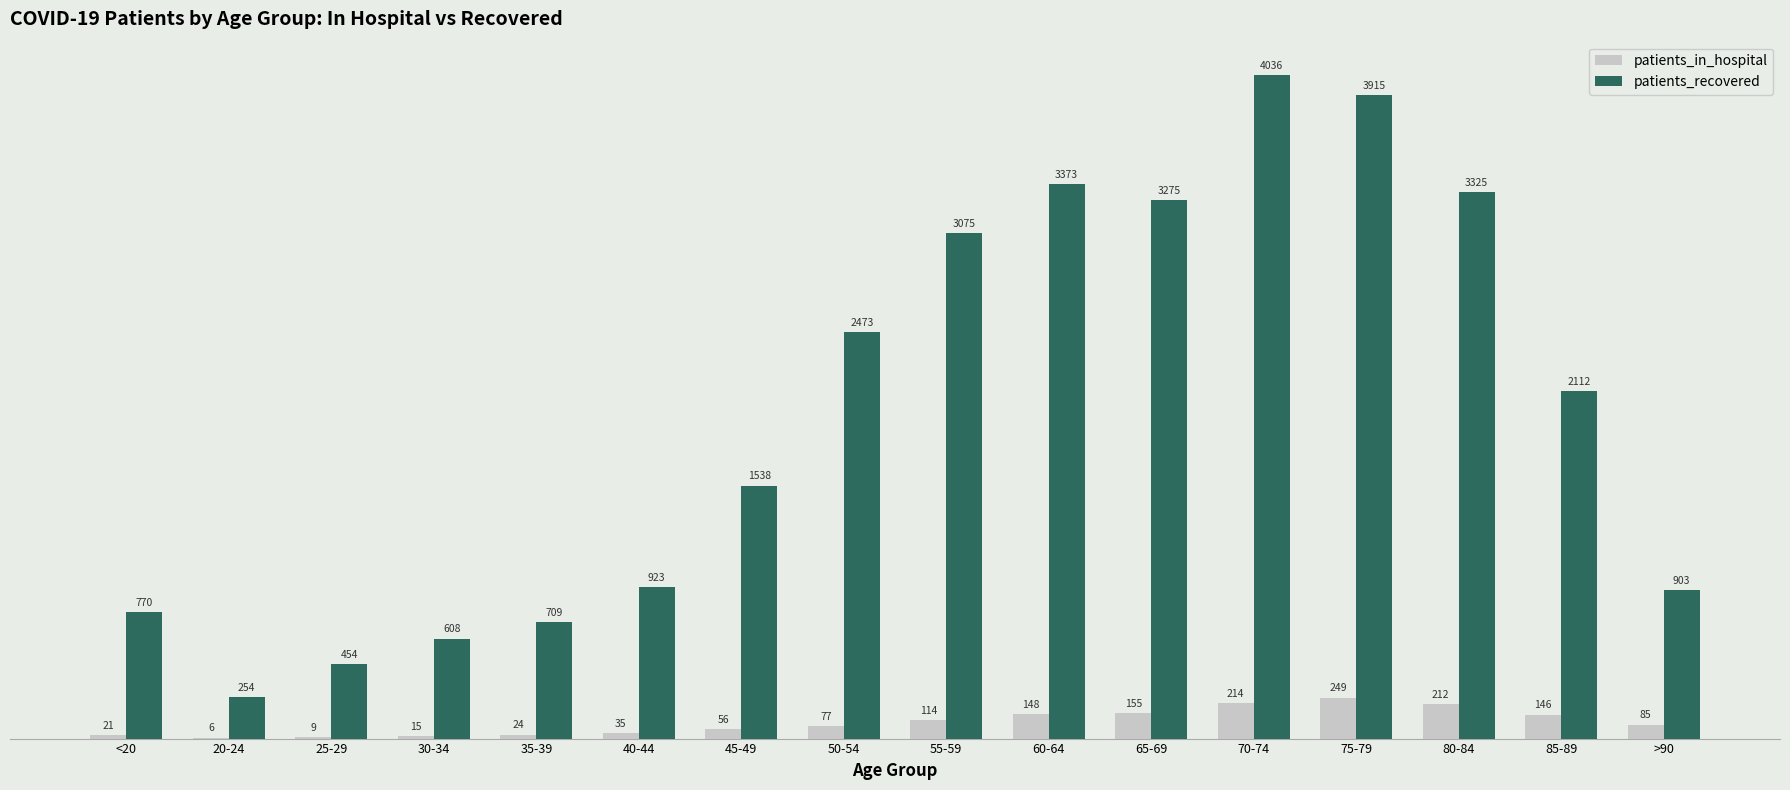

What is the sum of the patients_in_hospital values at 45-49 and 30-34?

71